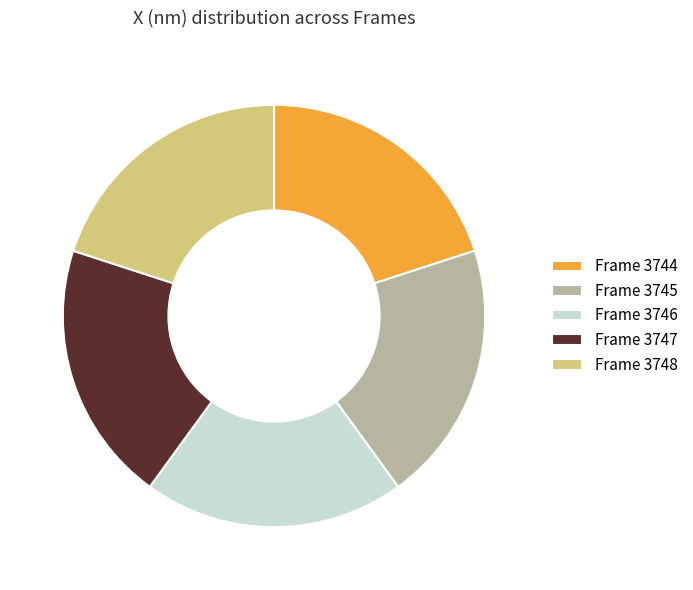

Does any single category account for the majority?

No